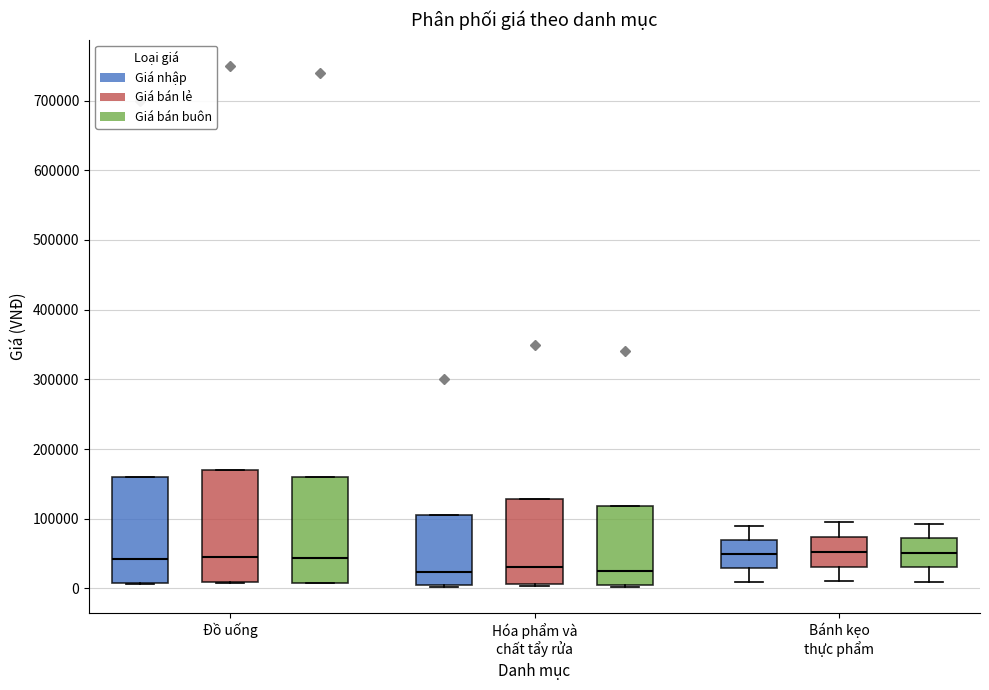

Where is the upper edge of the box for Đồ uống (Giá bán lẻ) on the y-axis? The values are not printed on the chart, so give them approximately, as read against the axis.

170000